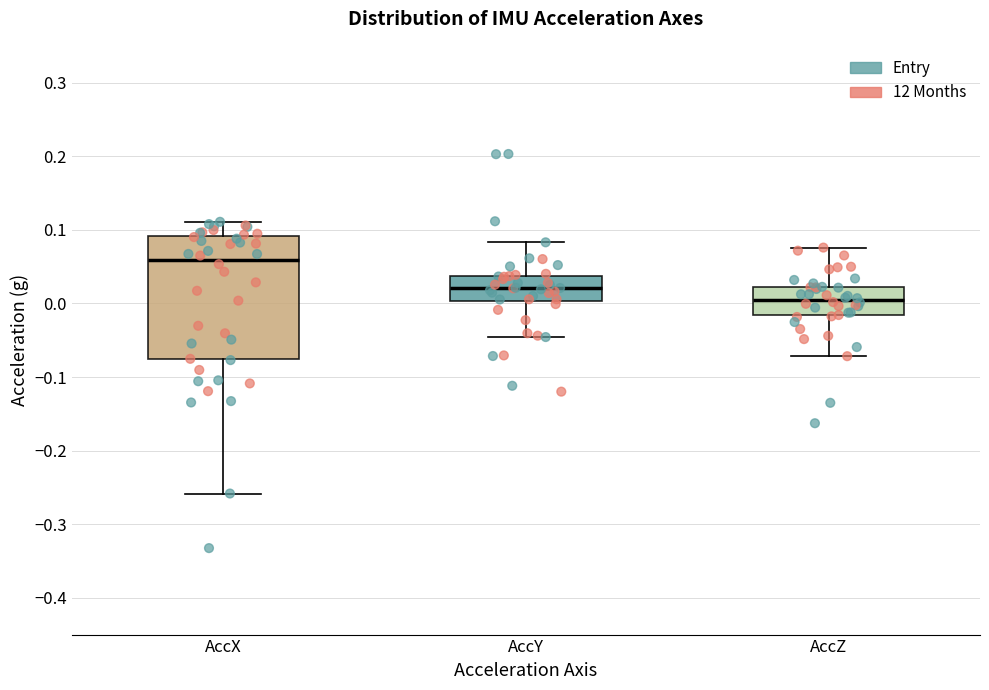

Reading left to right, read every box against the y-axis: the position of its median line, the range the box covers, and the ends of its whiskers. The values are not printed on the chart, so give them approximately, as read against the axis.

AccX: median 0.06, box -0.08 to 0.09, whiskers -0.26 to 0.11
AccY: median 0.02, box 0.00 to 0.04, whiskers -0.05 to 0.08
AccZ: median 0.00, box -0.02 to 0.02, whiskers -0.07 to 0.08